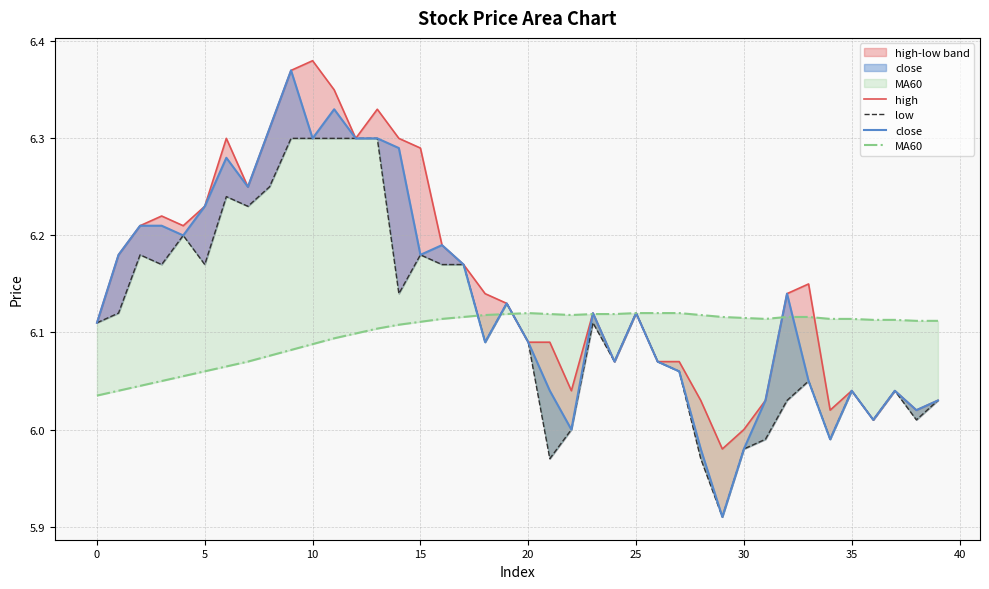

Where do MA60 and low first cross each other?

17 and 18